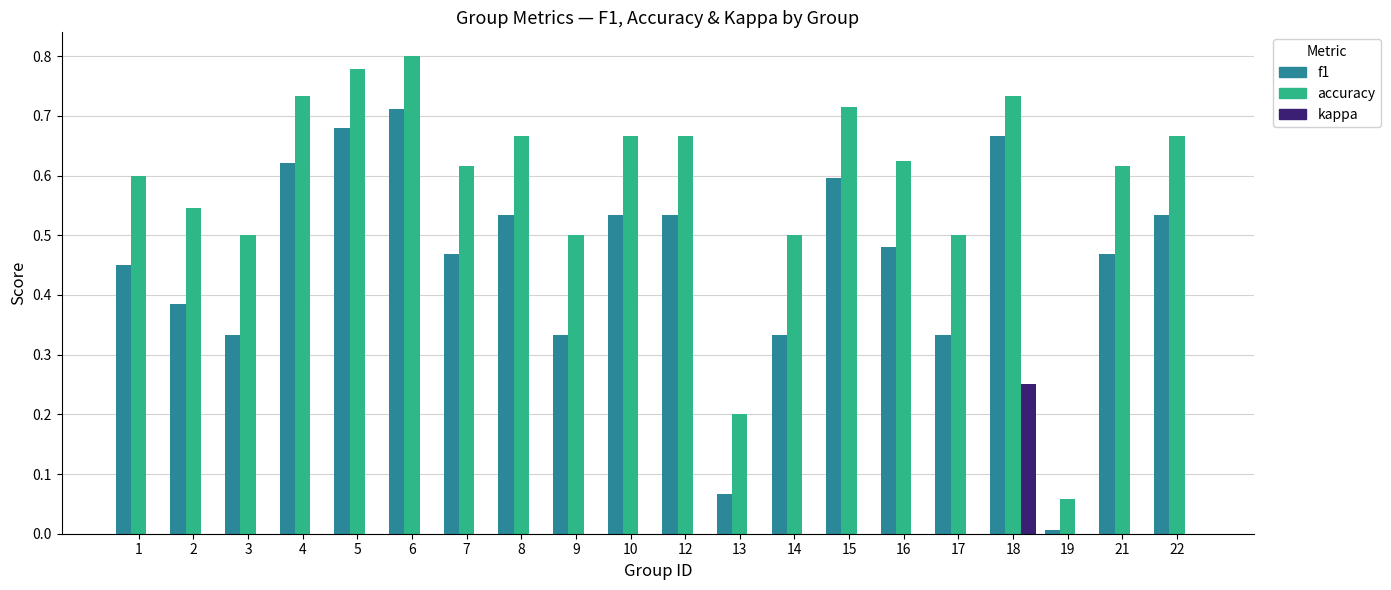

Are the bars grouped side by side (vs. stacked)?

Yes